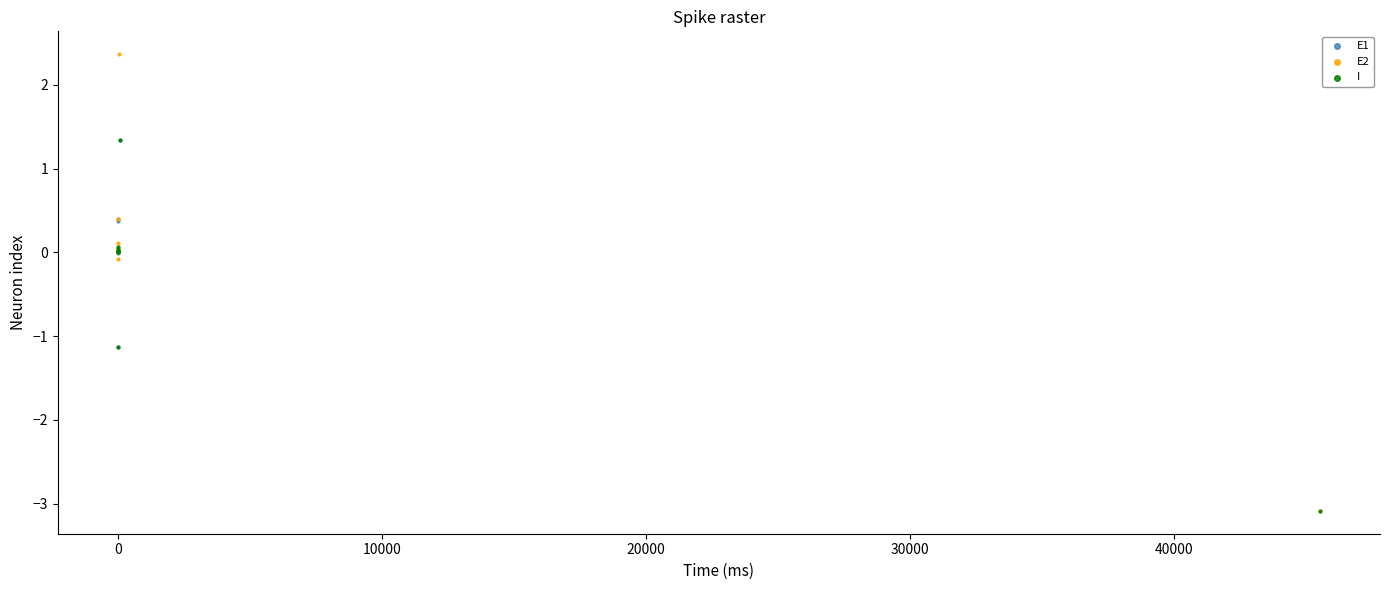

Which series has the largest Y range (max minus min)?

E2